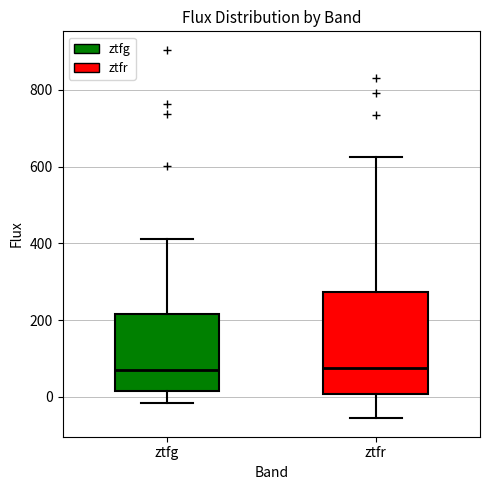

Reading left to right, transcribe this box plot: for each box, give where its median line is, the range the box spans, and where its two whiskers end, as read against the y-axis. The values are not printed on the chart, so give them approximately, as read against the axis.

ztfg: median 60, box 20 to 220, whiskers -20 to 420
ztfr: median 80, box 0 to 280, whiskers -60 to 620